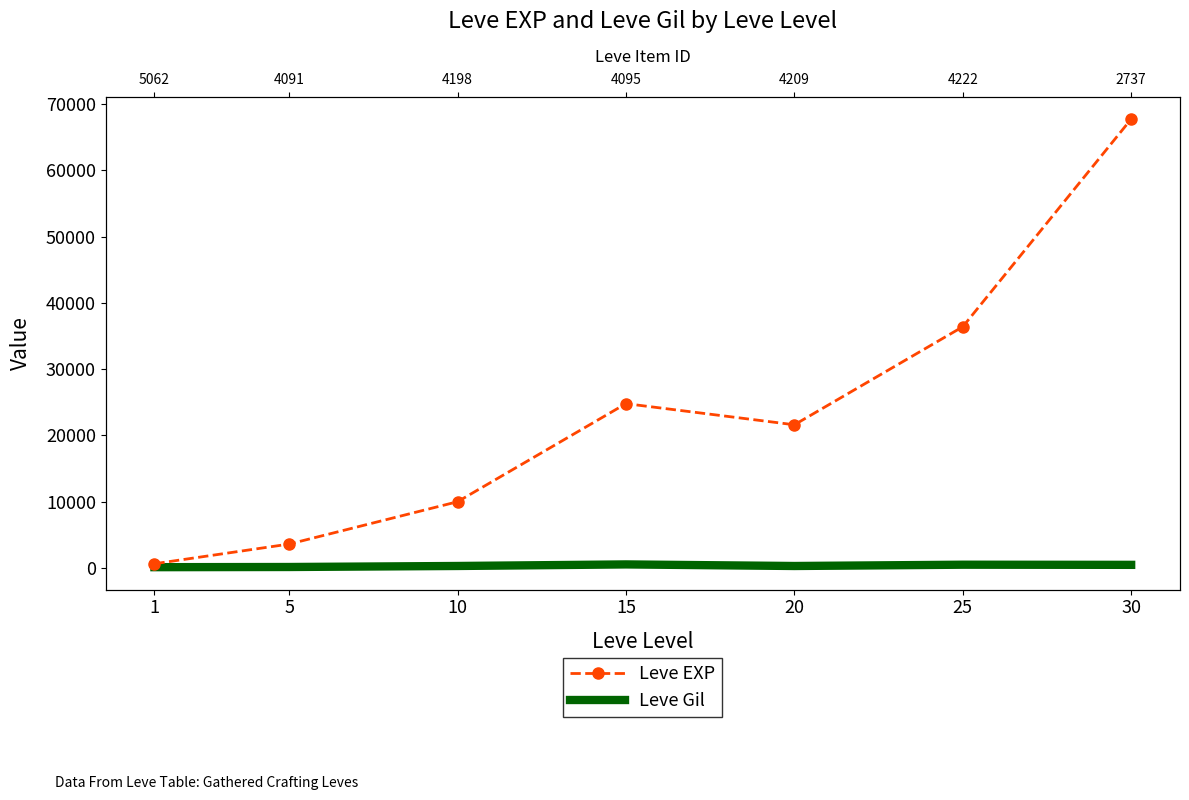

Reading left to right, transcribe all the data shown in this chart.

Leve EXP: 630	3600	9990	24790	21600	36390	67730
Leve Gil: 113	139	293	529	290	485	463